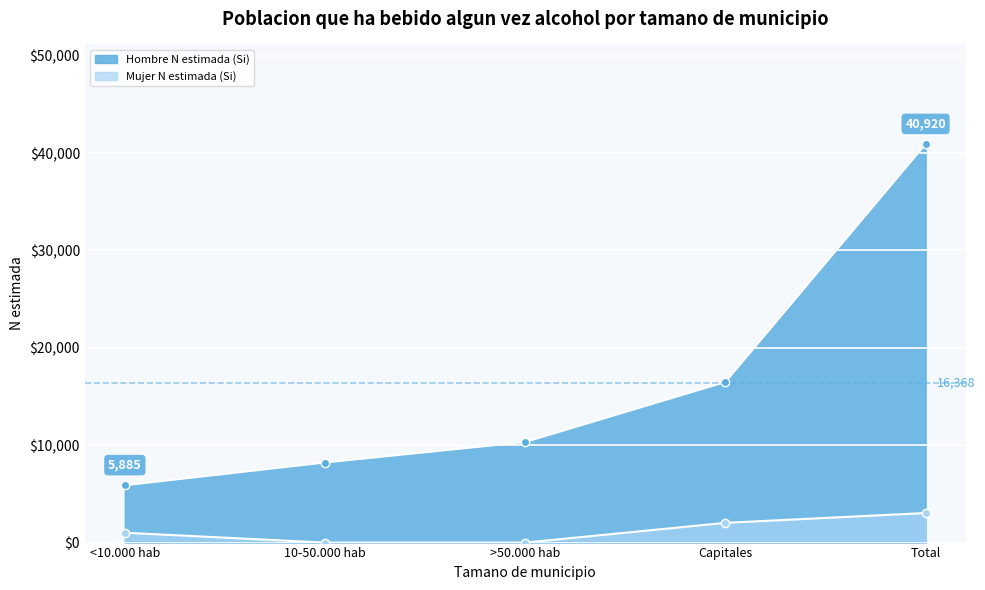

What is the label of the 2nd point from the left?

10-50.000 hab